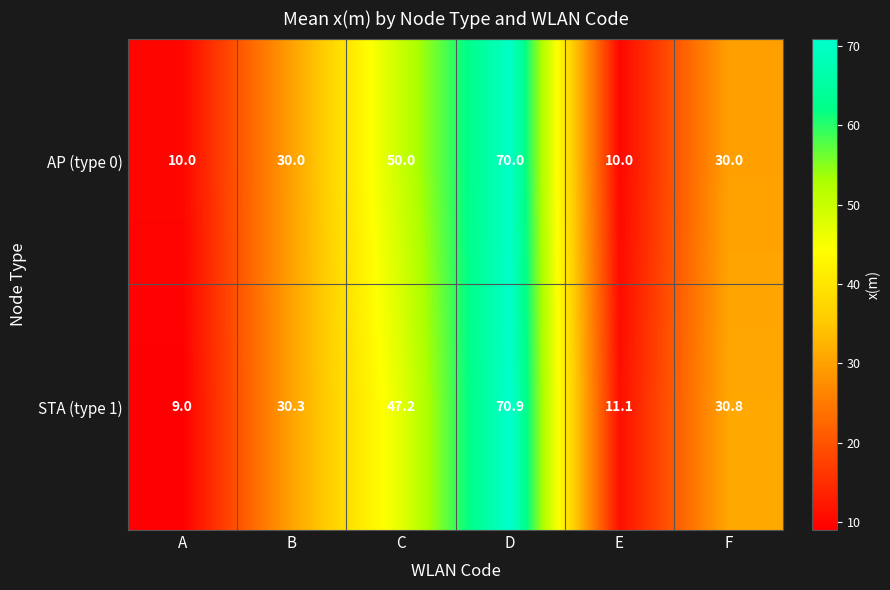

Is it true that STA (type 1) equals 30.8 at F?

True